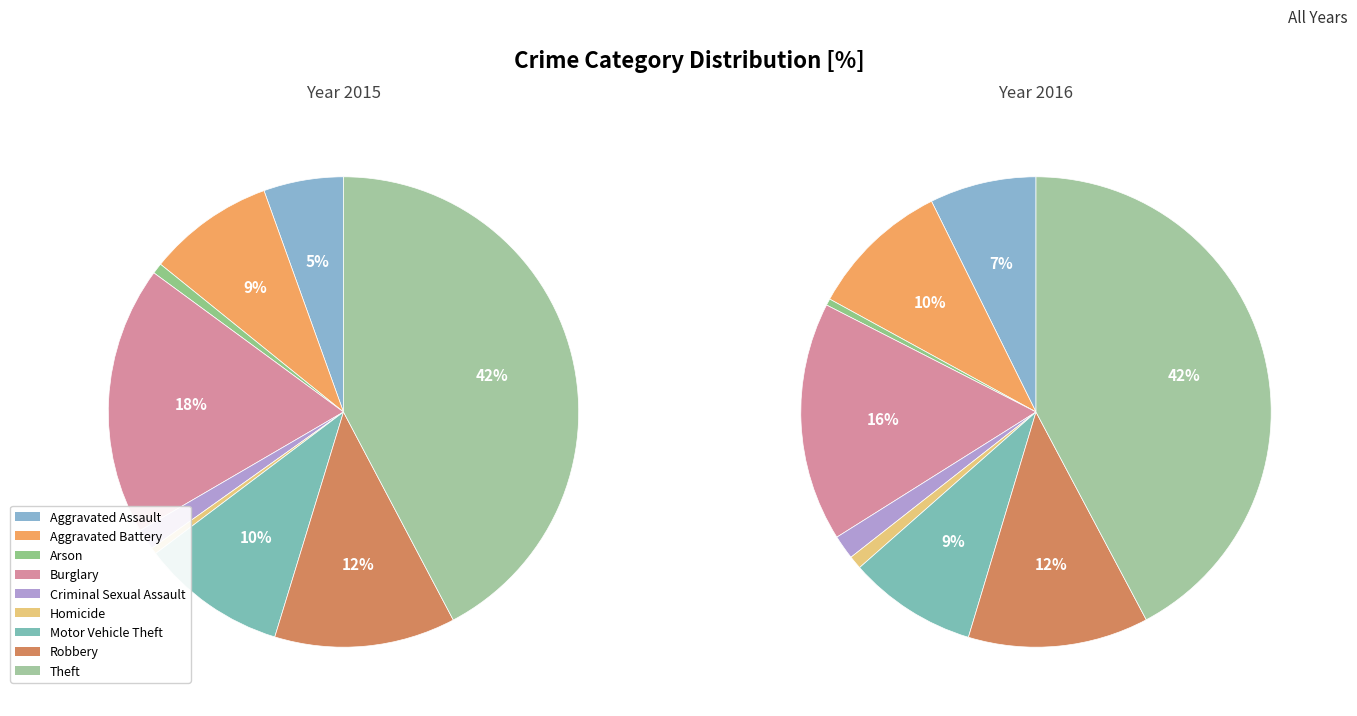

Count the number of slices in the pie.

9